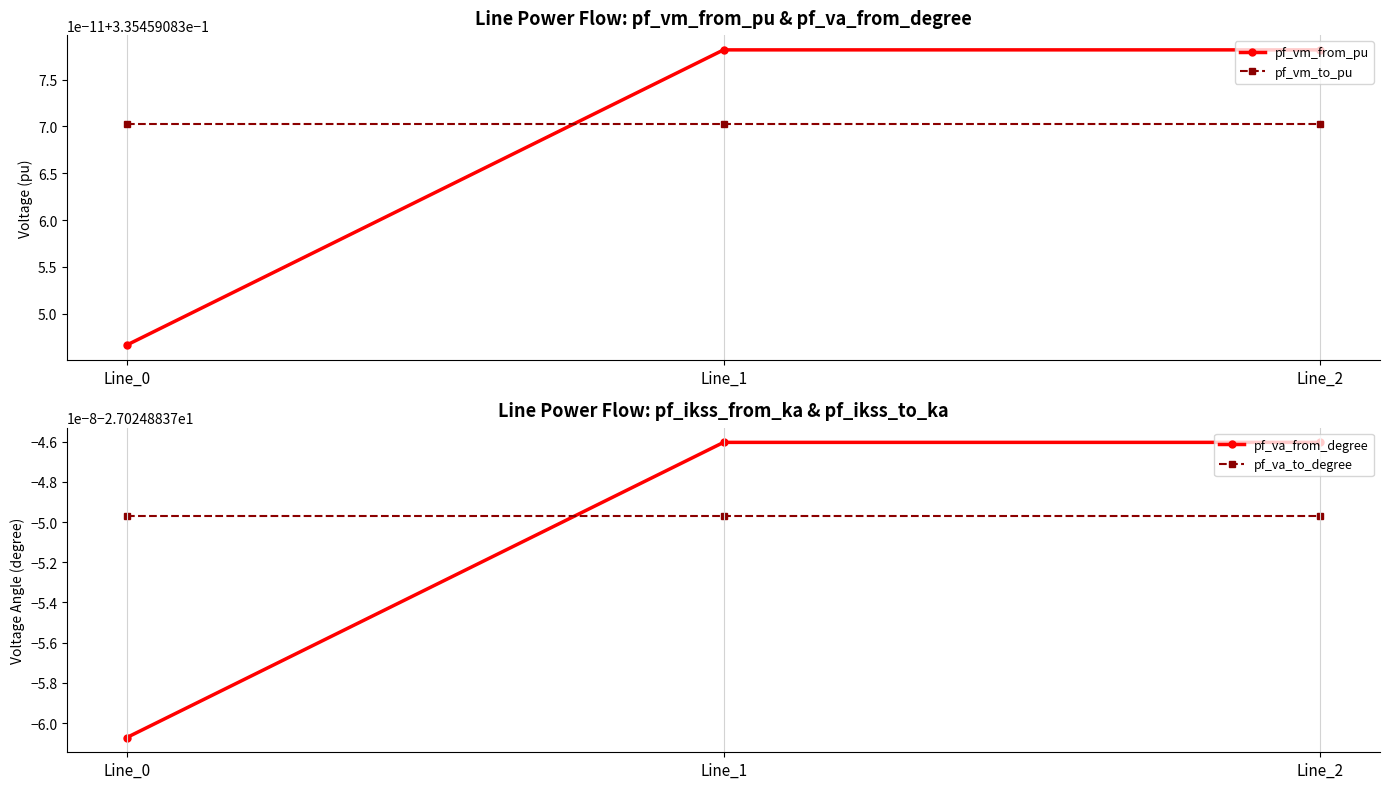

How many lines are shown in the chart?

4